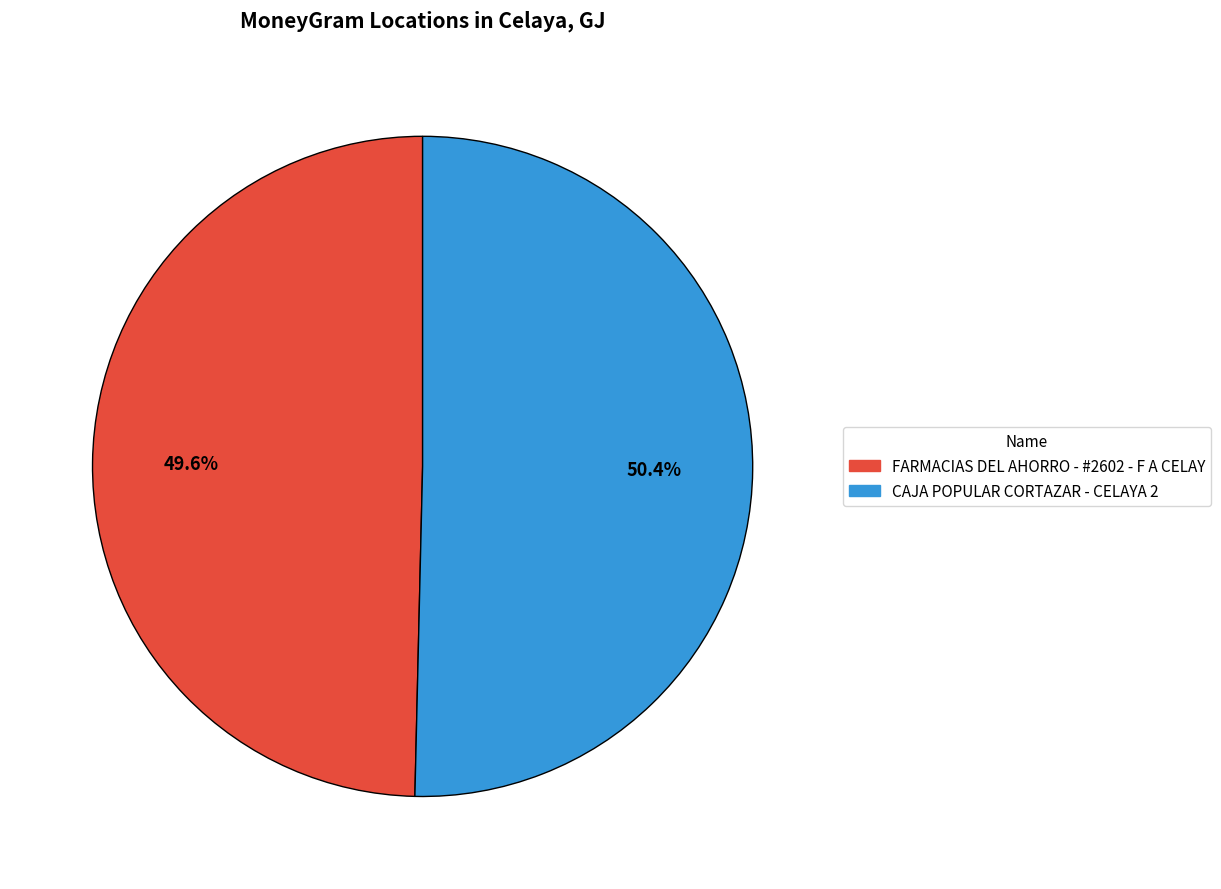

What is the total percentage of CAJA POPULAR CORTAZAR - CELAYA 2 and FARMACIAS DEL AHORRO - #2602 - F A CELAY?

100.0%